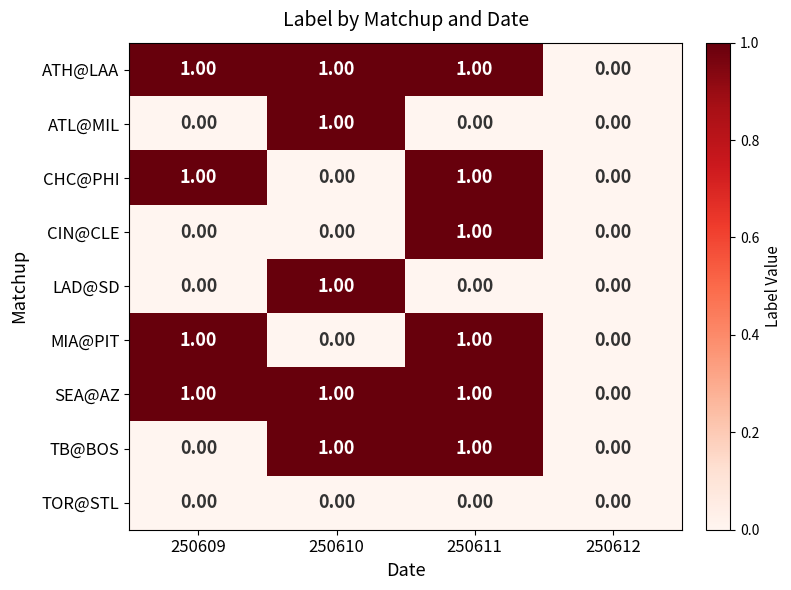

At which category is the sum across all series the highest?

250611